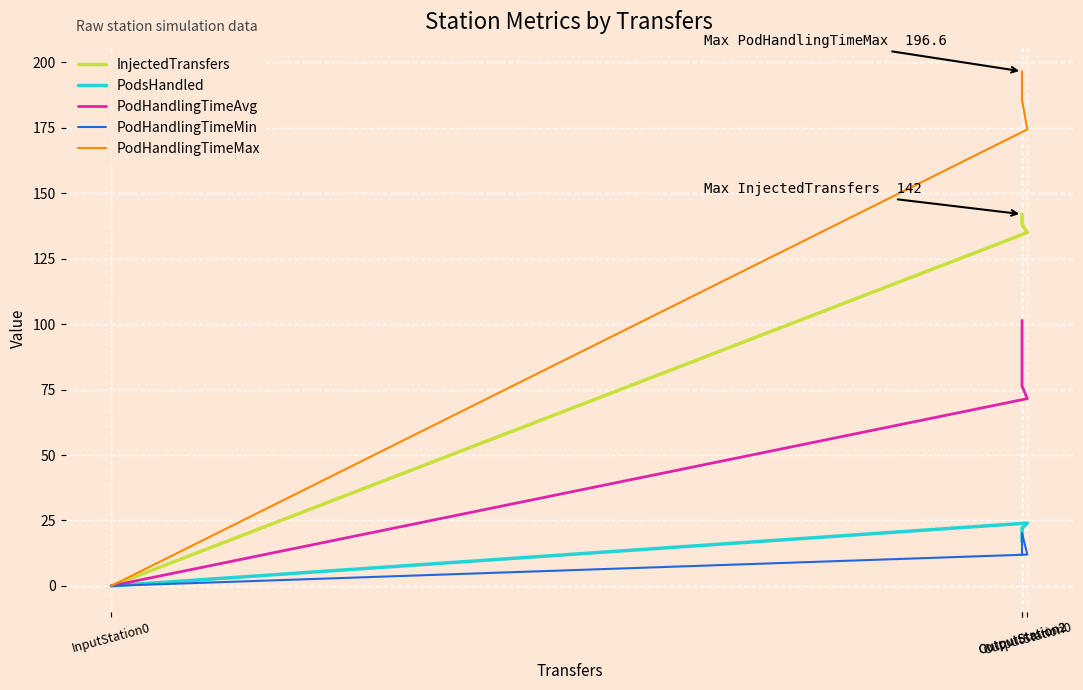

Reading left to right, what are all the values shown in this chart?

InjectedTransfers: 0.0	135.0	138.0	142.0
PodsHandled: 0.0	24.0	22.0	17.0
PodHandlingTimeAvg: 0.0	71.5	76.4	101.4
PodHandlingTimeMin: 0.0	12.0	20.2	12.1
PodHandlingTimeMax: 0.0	174.4	185.6	196.6